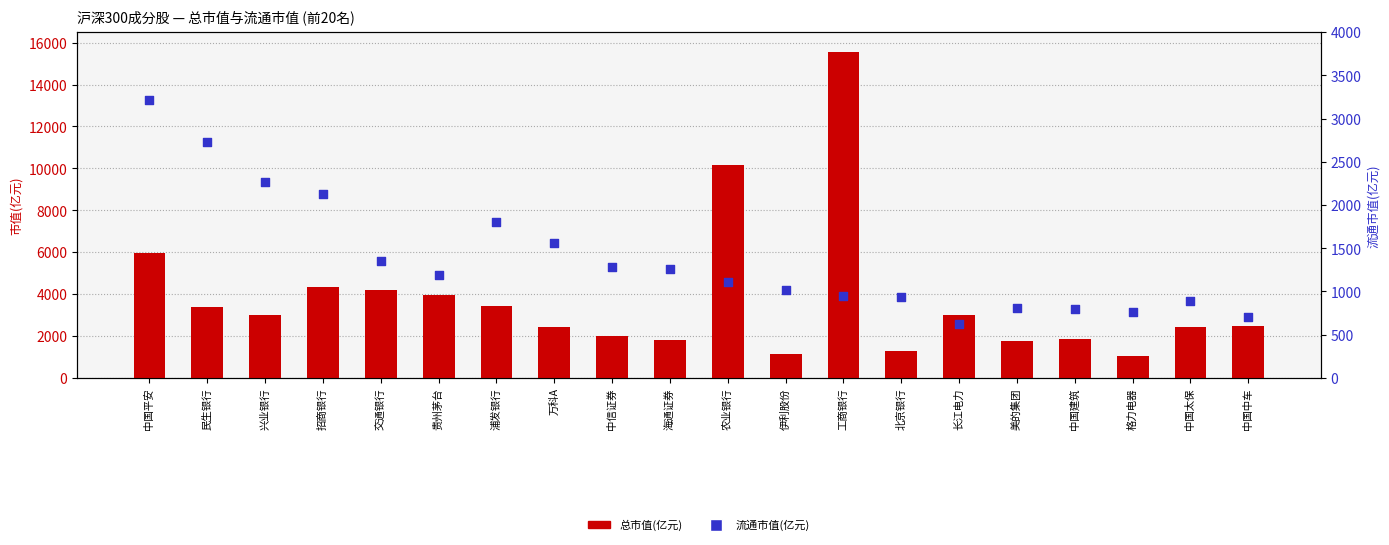

What are all the series names shown in the legend?

总市值(亿元), 流通市值(亿元)